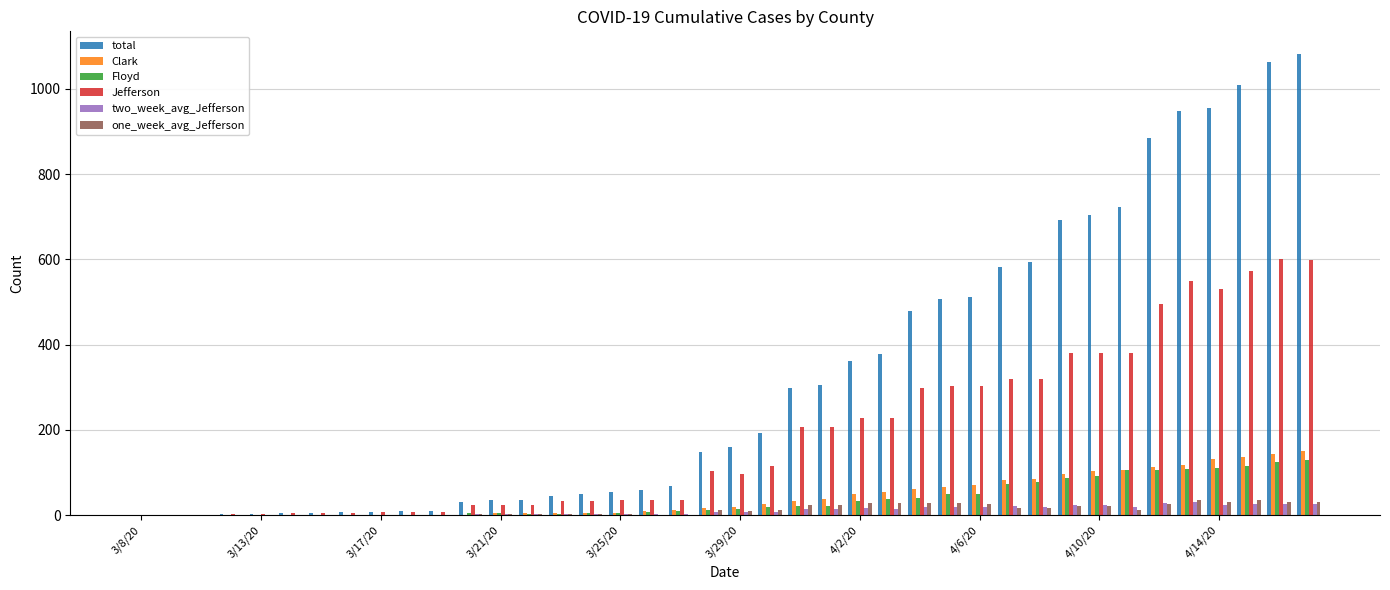

What is the sum of all two_week_avg_Jefferson values?

433.1